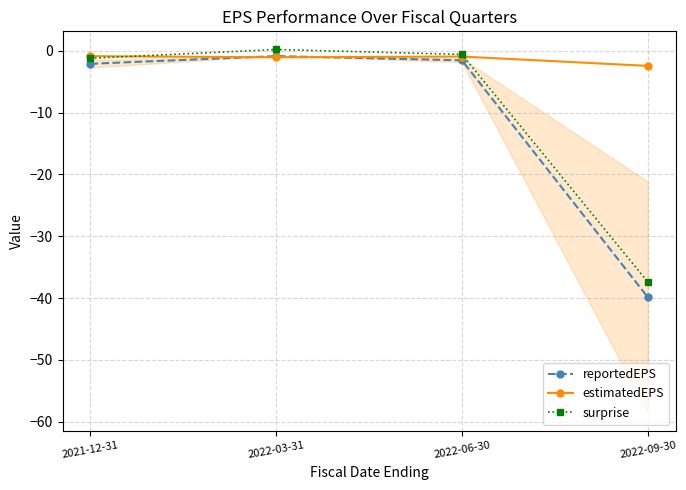

What is the smallest value displayed?

-39.9